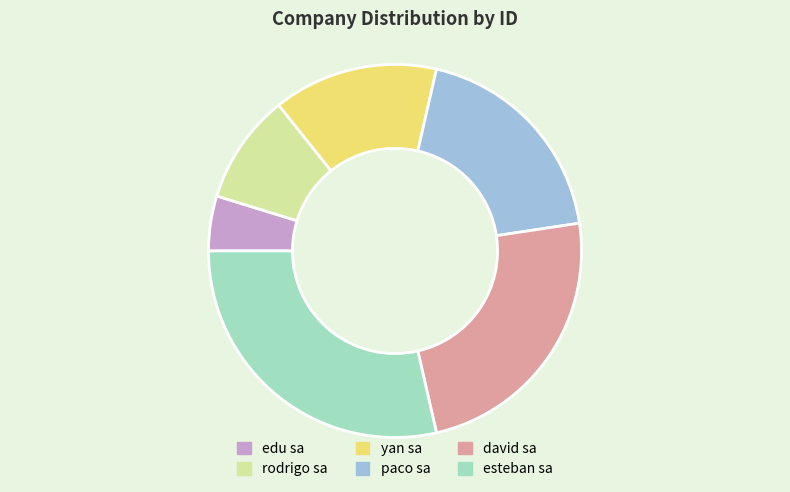

Which category has the smallest portion of the pie?

edu sa